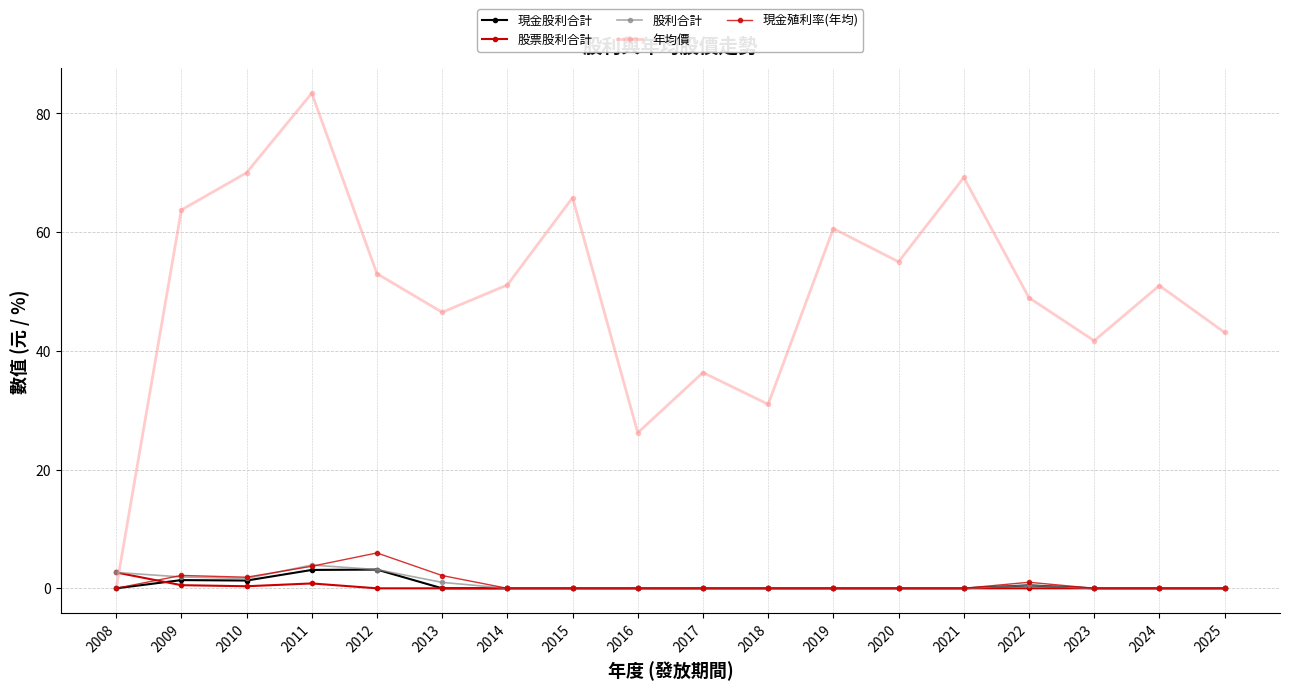

At which category does 年均價 reach its first local peak?

2011